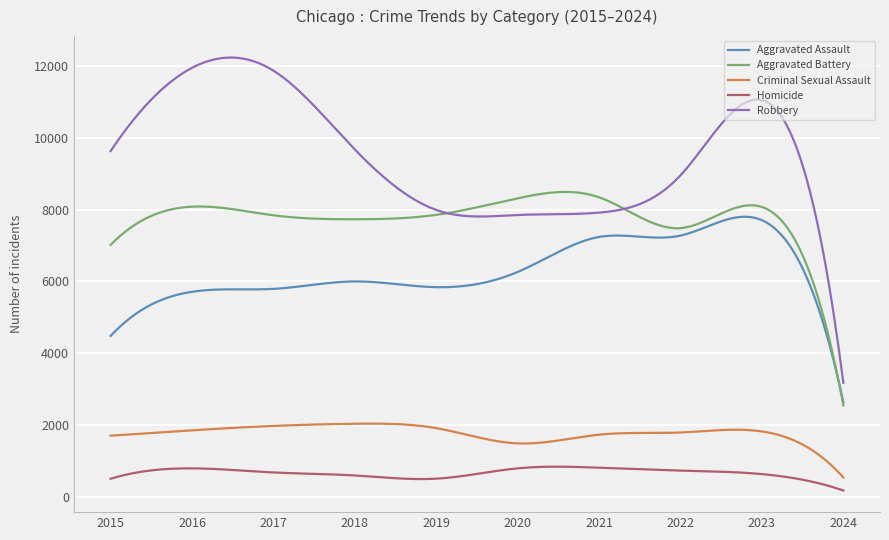

What is the maximum value for Robbery?

12246.5